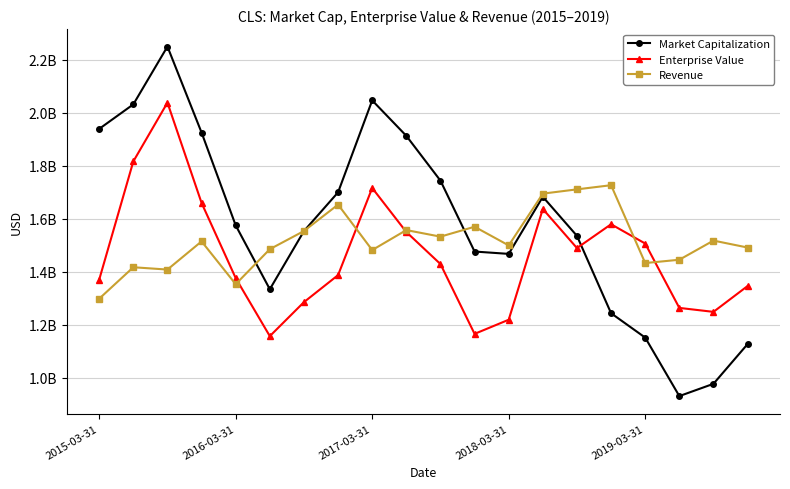

At which label does Market Capitalization first exceed 1575307935?

2015-03-31